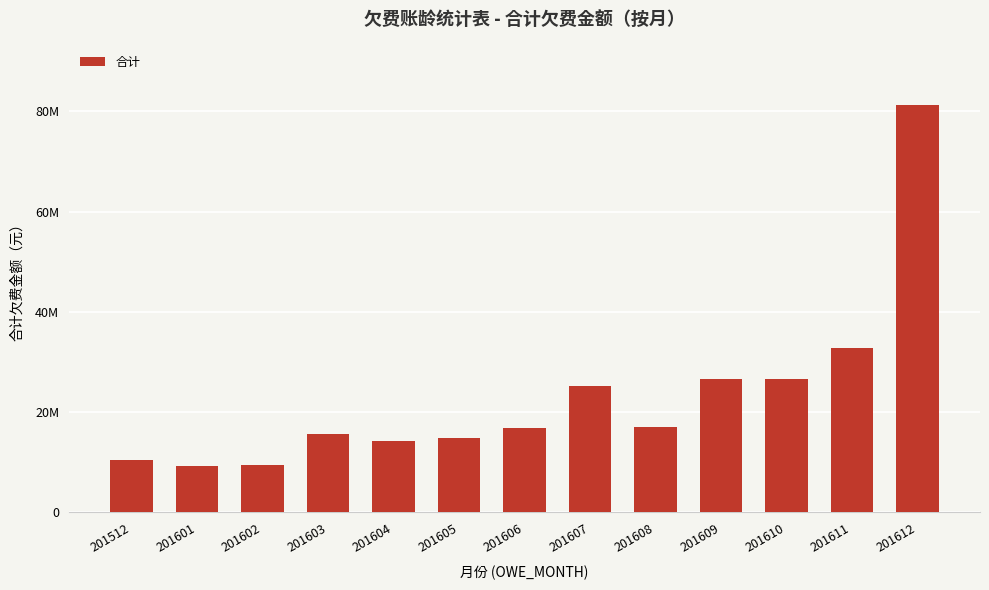

What is the difference between the second highest and minimum values?

23461955.2